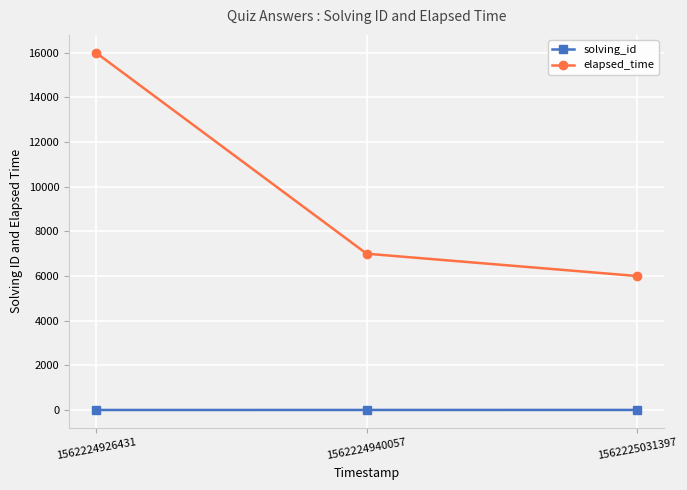

What is the maximum value shown in the chart?

16000